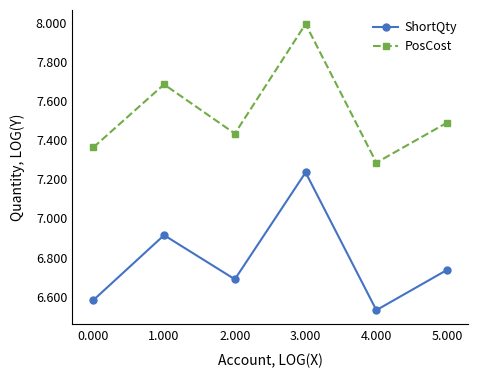

What is the sum of all ShortQty values?

40.7